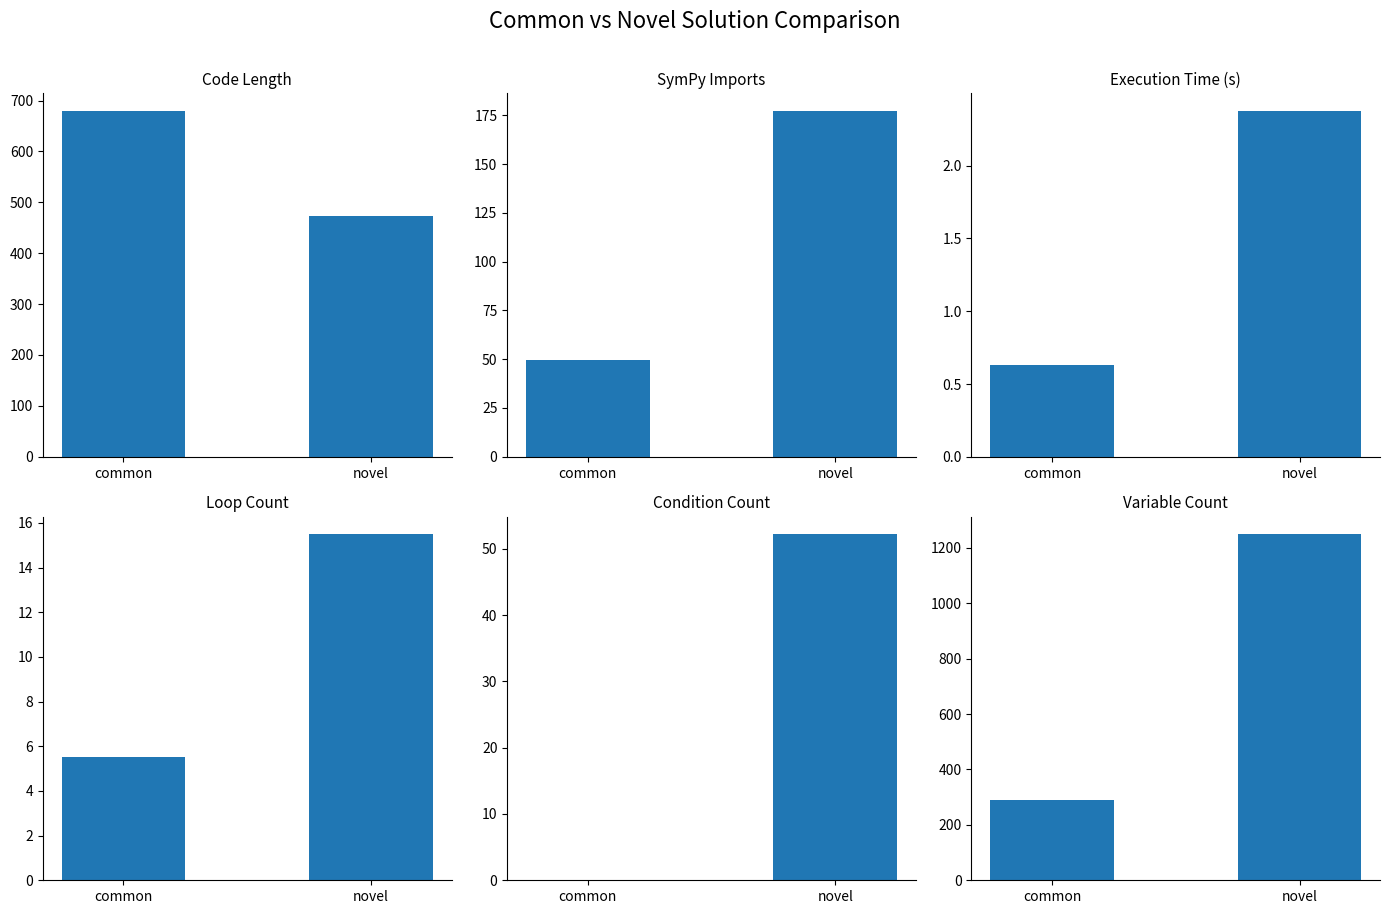

What is the maximum value for SymPy Imports?

177.4